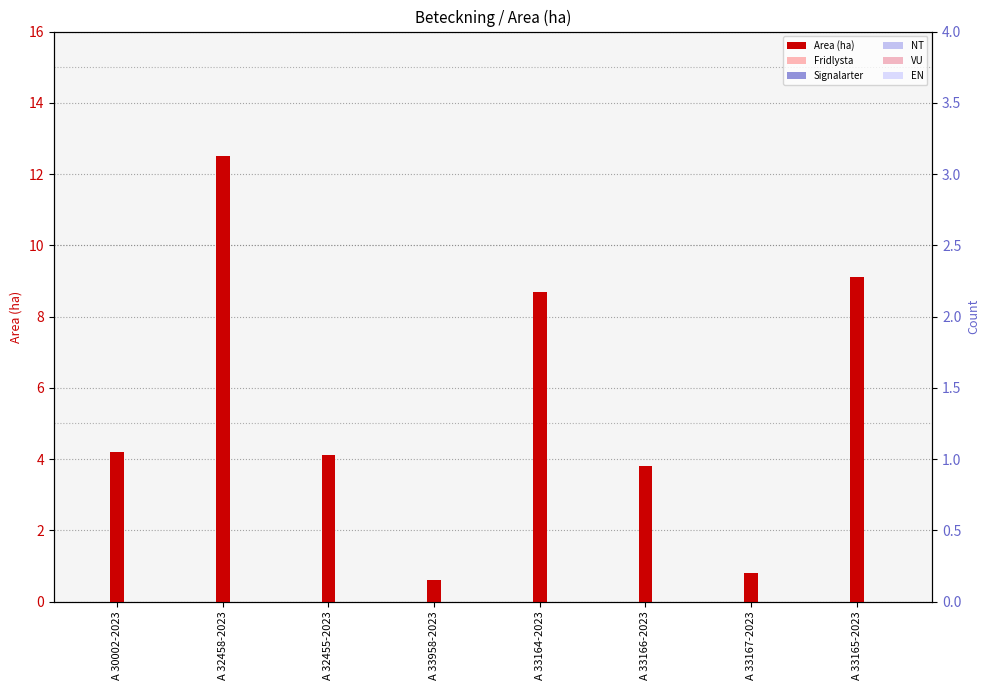

Is it true that EN equals 0.0 at A 33166-2023?

True